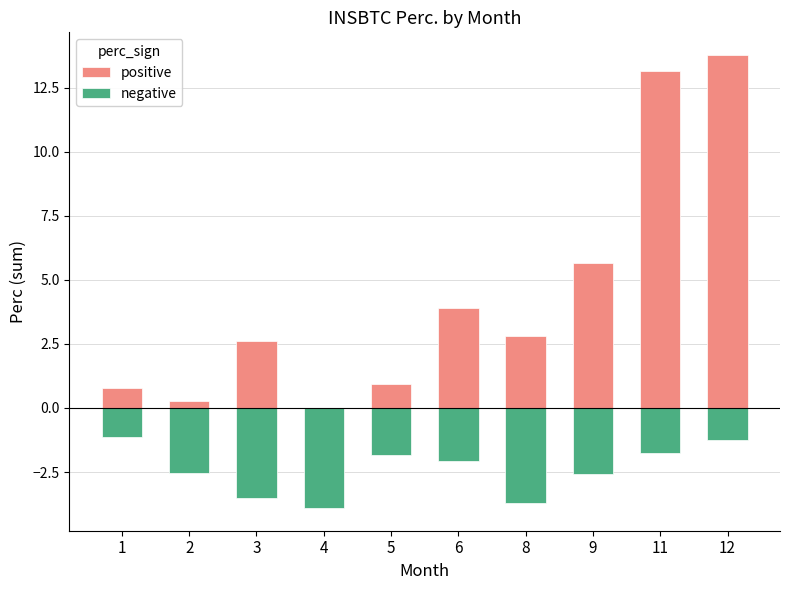

Between 1 and 2, which series saw the biggest shift?

negative